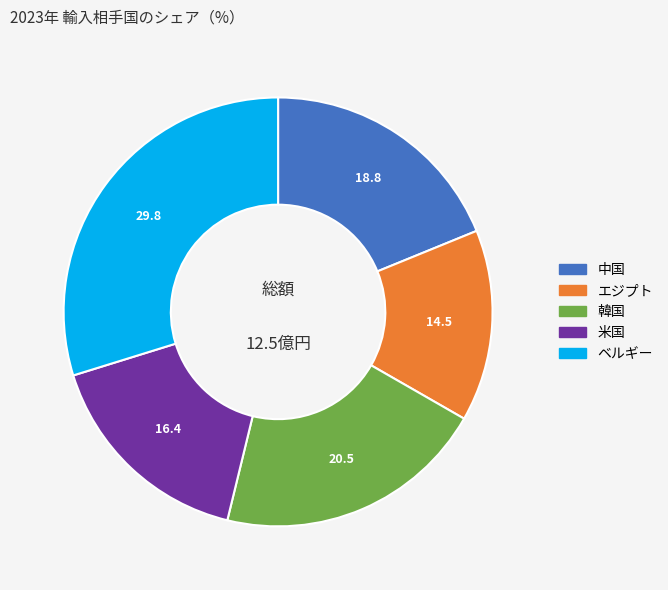

Is there a majority slice in this chart?

No